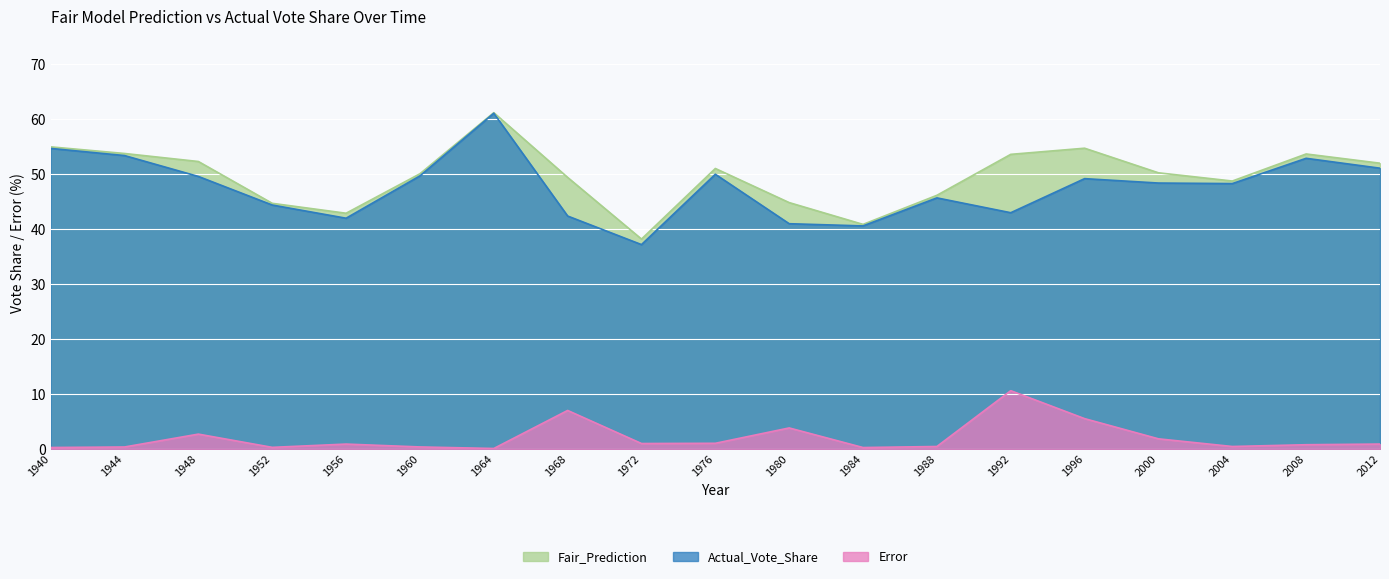

Reading left to right, transcribe all the data shown in this chart.

Fair_Prediction: 1940=55.0	1944=53.8	1948=52.3	1952=44.7	1956=42.9	1960=50.1	1964=61.2	1968=49.4	1972=38.2	1976=51.0	1980=44.8	1984=40.9	1988=46.2	1992=53.6	1996=54.7	2000=50.3	2004=48.8	2008=53.7	2012=52.0
Actual_Vote_Share: 1940=54.7	1944=53.4	1948=49.6	1952=44.4	1956=42.0	1960=49.7	1964=61.1	1968=42.4	1972=37.2	1976=50.0	1980=41.0	1984=40.6	1988=45.7	1992=43.0	1996=49.2	2000=48.4	2004=48.3	2008=52.9	2012=51.1
Error: 1940=0.3	1944=0.4	1948=2.7	1952=0.3	1956=0.9	1960=0.4	1964=0.1	1968=7.0	1972=1.0	1976=1.0	1980=3.8	1984=0.3	1988=0.5	1992=10.6	1996=5.5	2000=1.9	2004=0.5	2008=0.8	2012=0.9